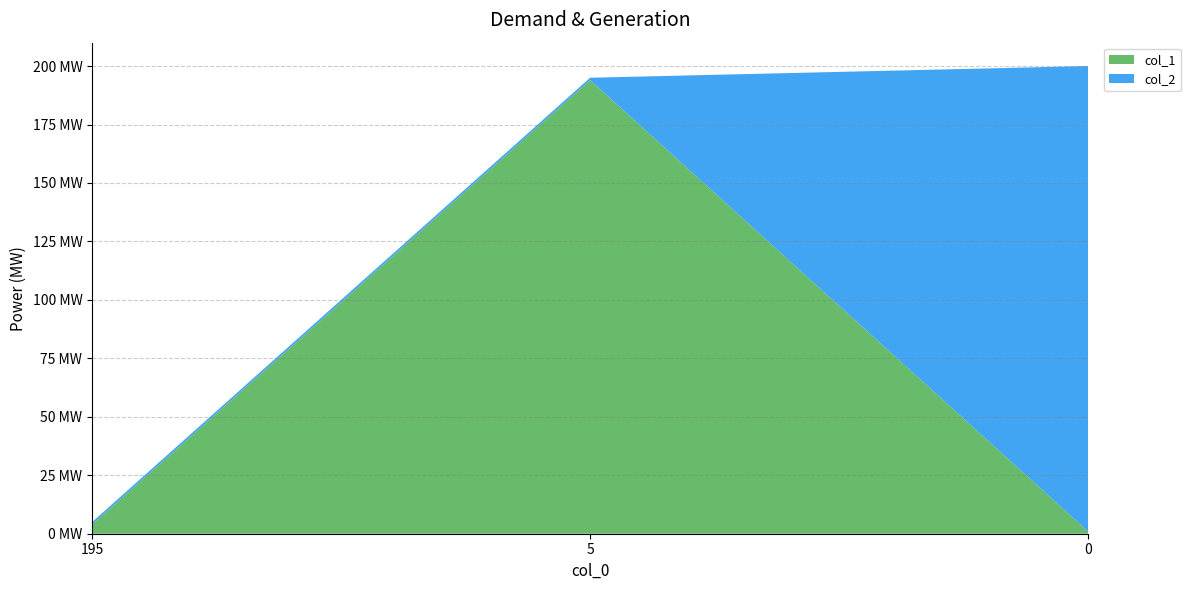

Reading left to right, extract all data points from this chart.

col_1: 4	194	1
col_2: 1	1	199